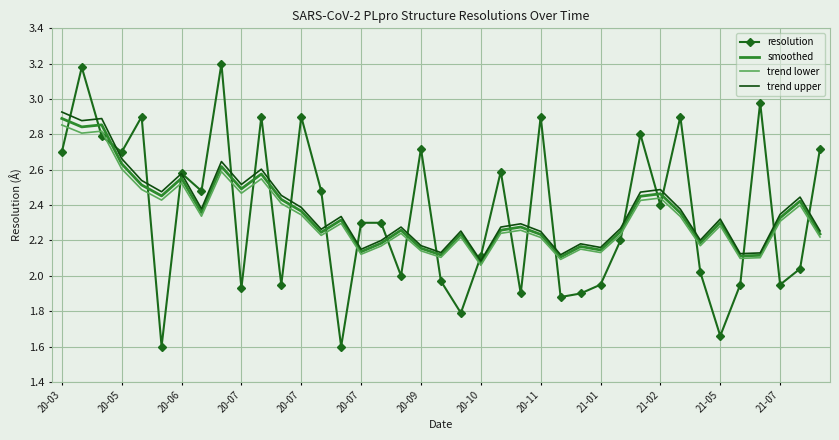

Which series has the widest spread of values?

resolution